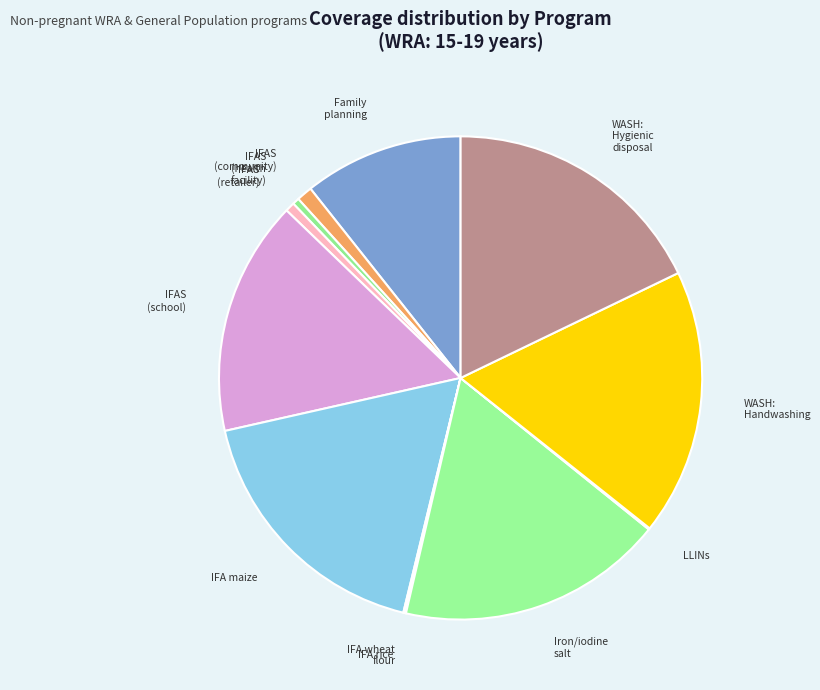

The IFAS (health facility) slice represents 7% of the pie. True or false?

False